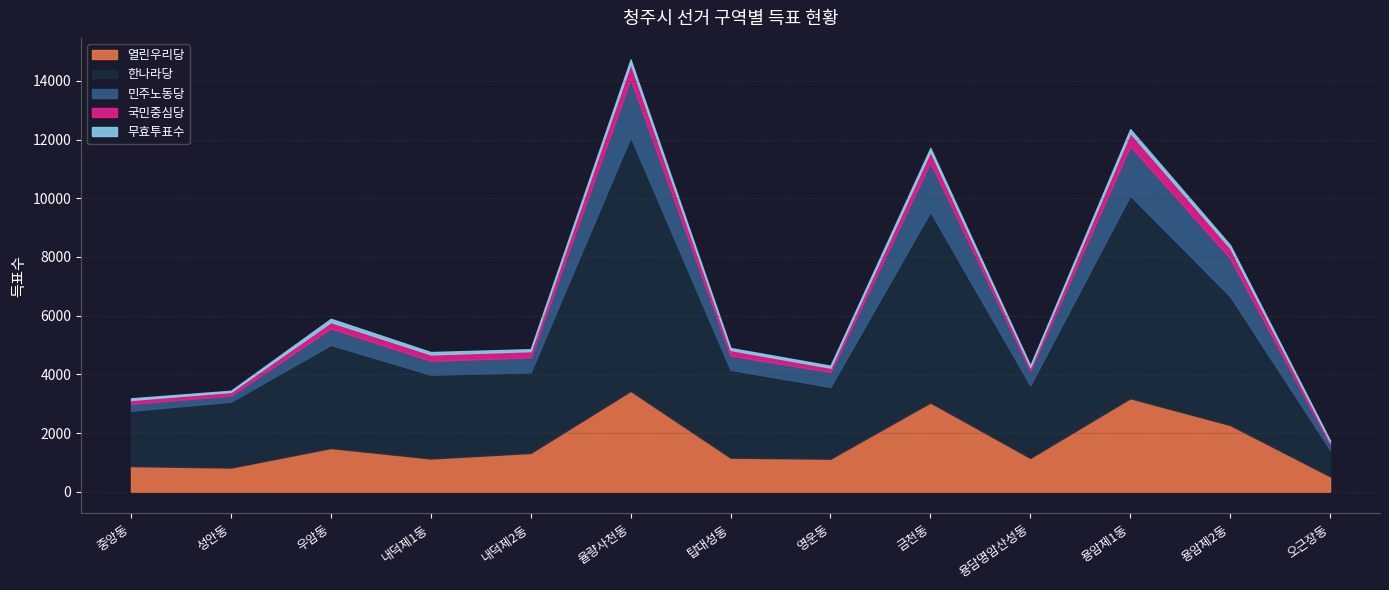

Which series has the largest range (max minus min)?

한나라당